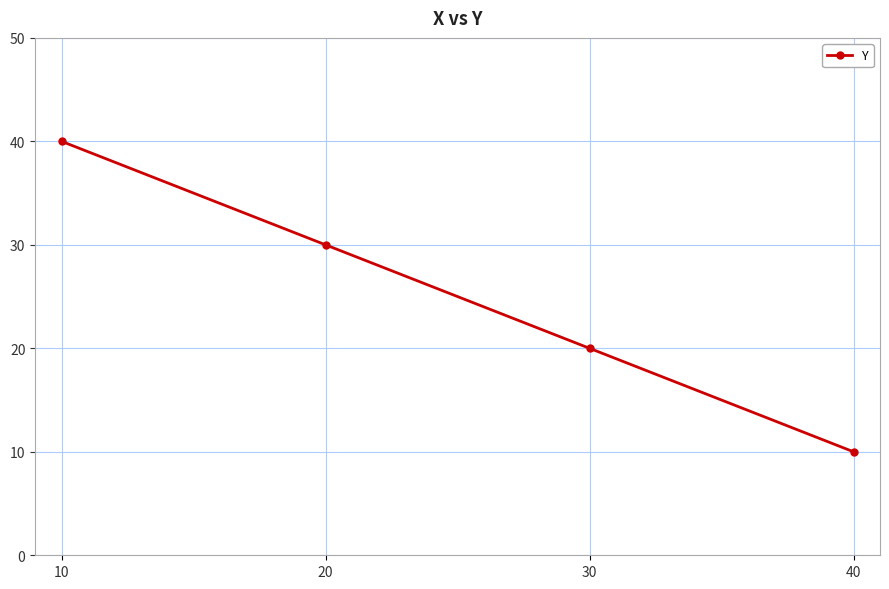

What is the value of the 3rd point from the left?

20